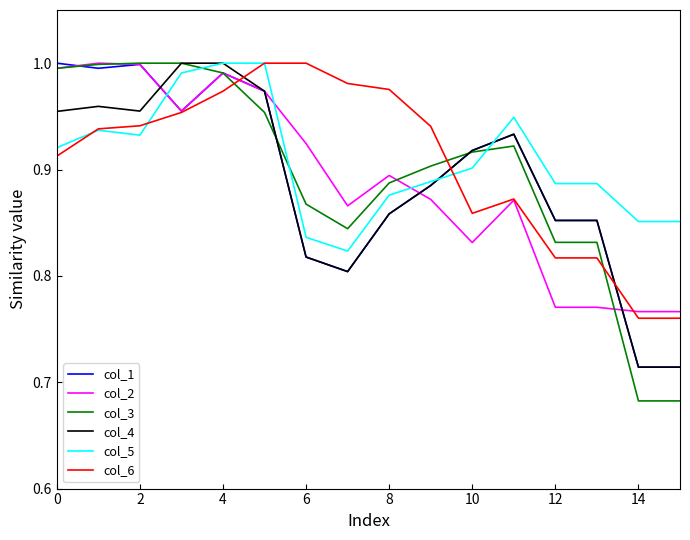

What is the difference between the second highest and minimum values in the col_4 series?

0.3